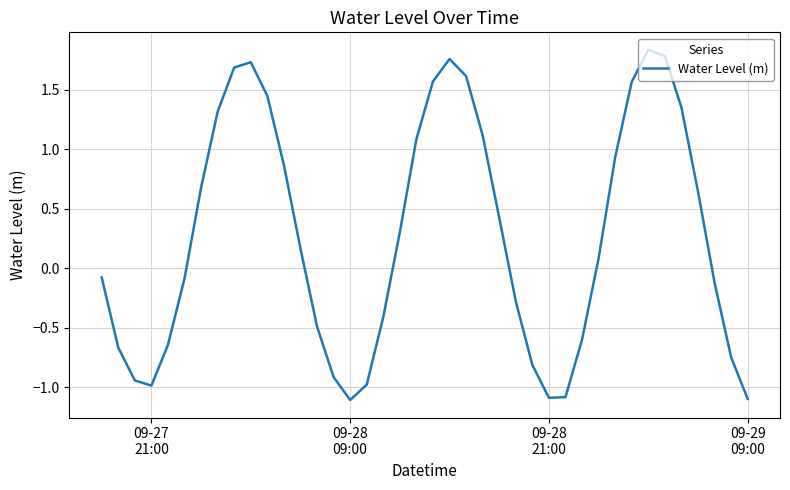

What is the minimum value shown in the chart?

-1.1